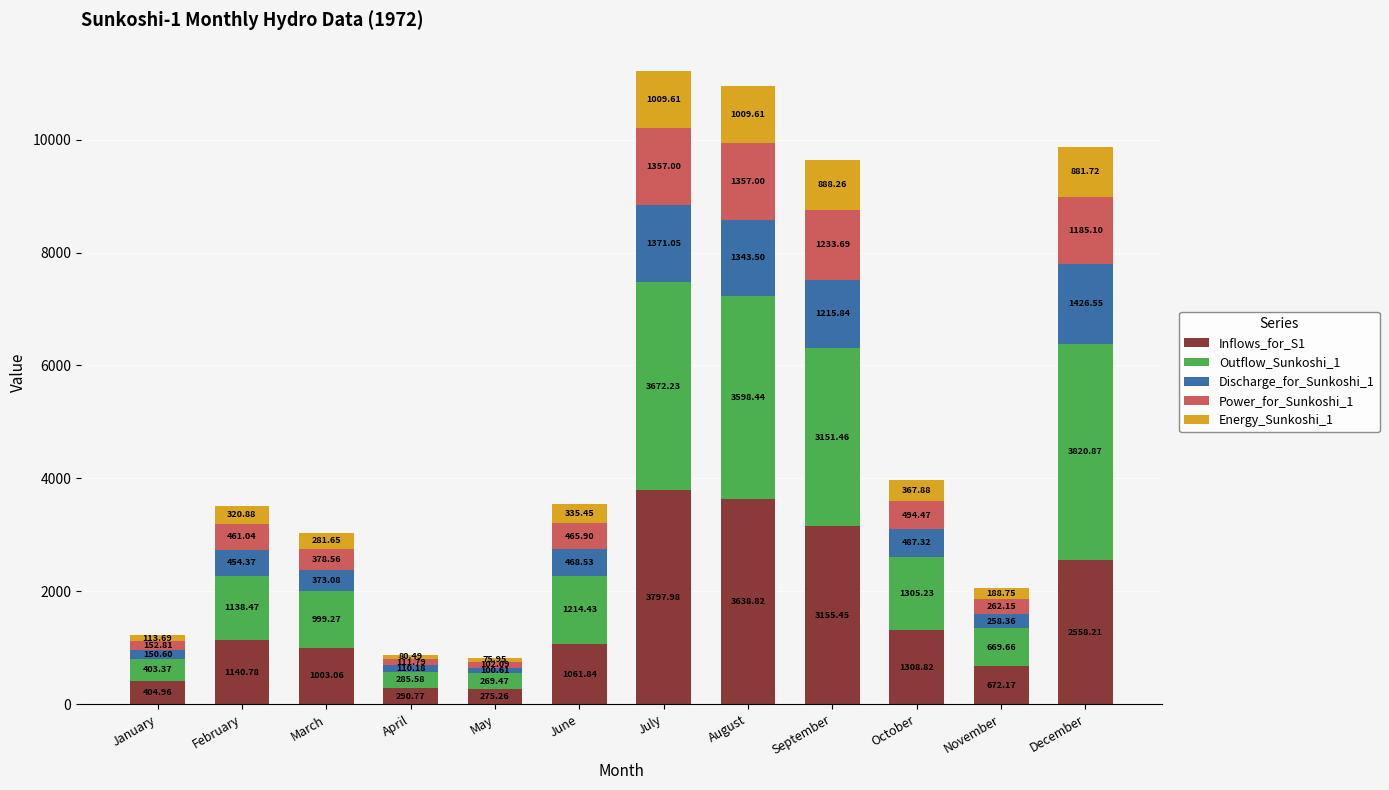

Where does the Inflows_for_S1 series first go above 1140?

February